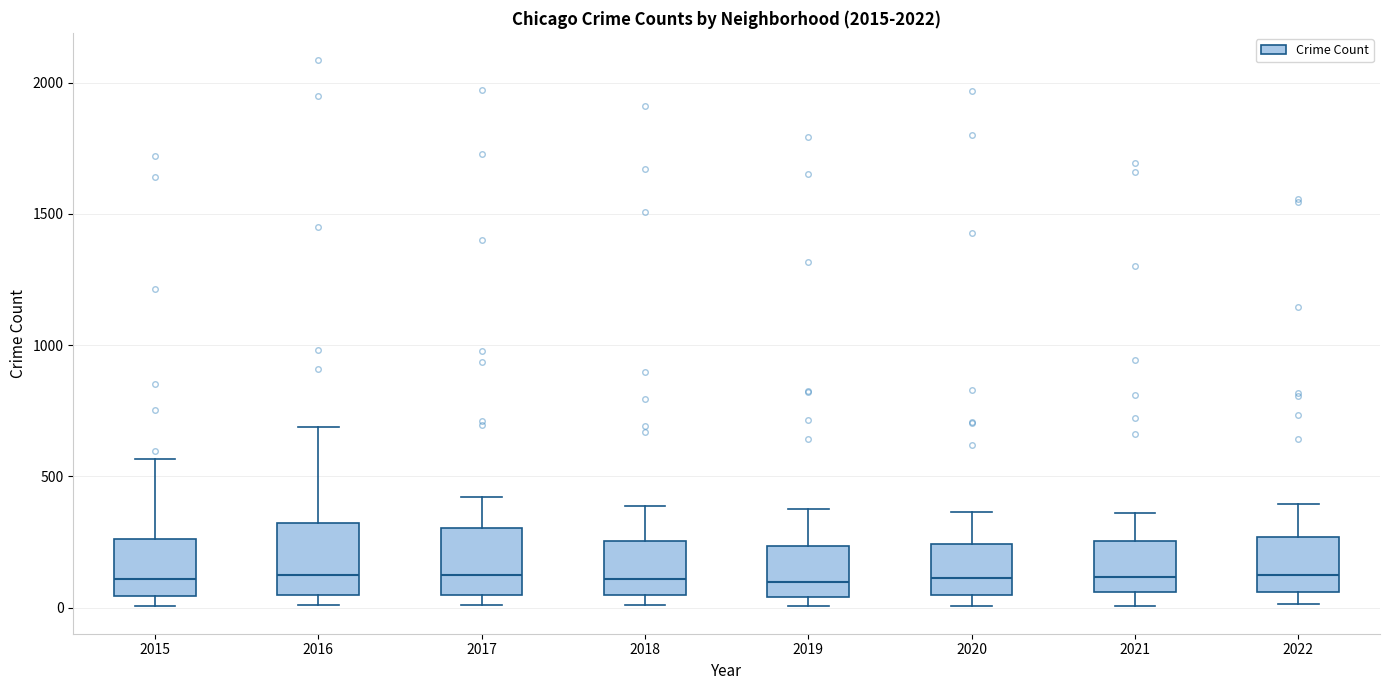

Where is the lower edge of the box at x = 2017 on the y-axis? The values are not printed on the chart, so give them approximately, as read against the axis.

50